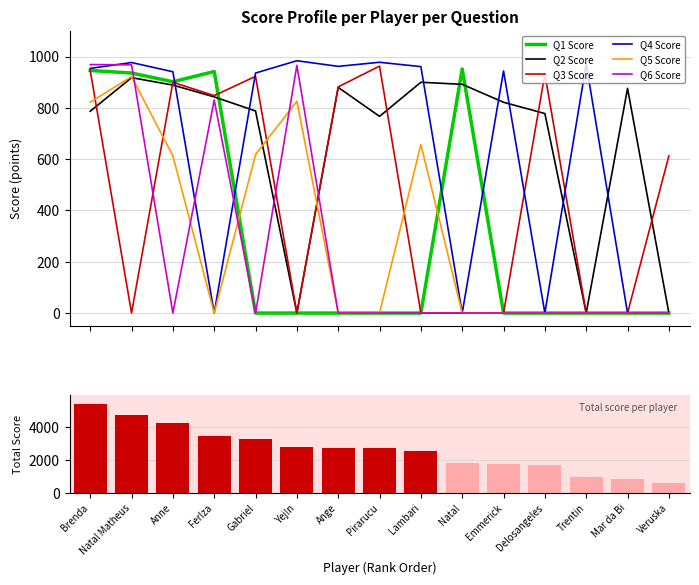

At which category is the sum across all series the highest?

Brenda